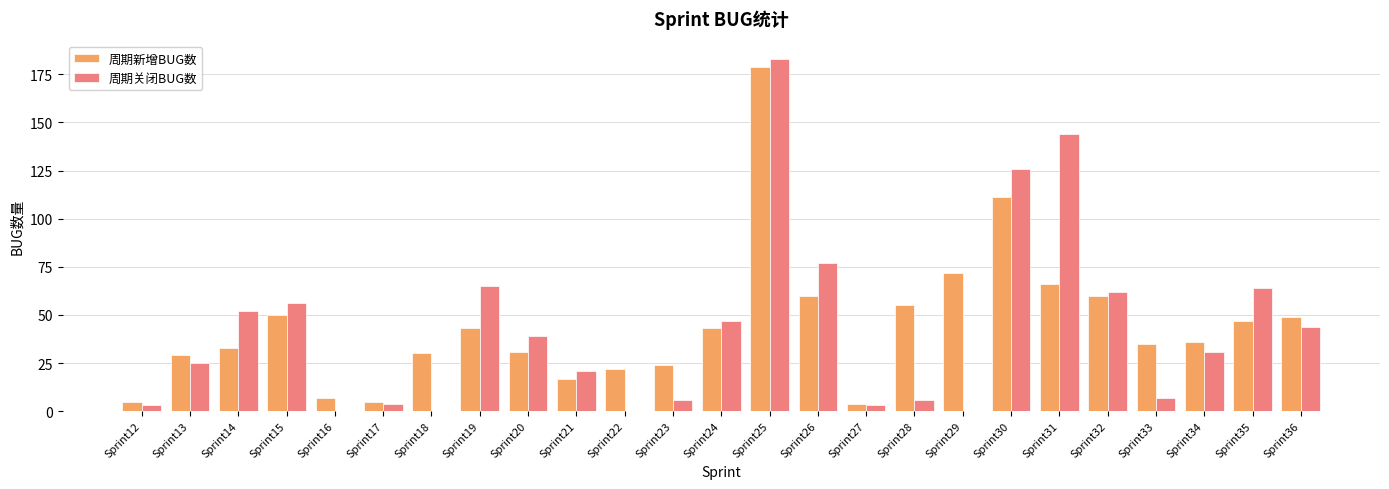

How many groups of bars are there?

25